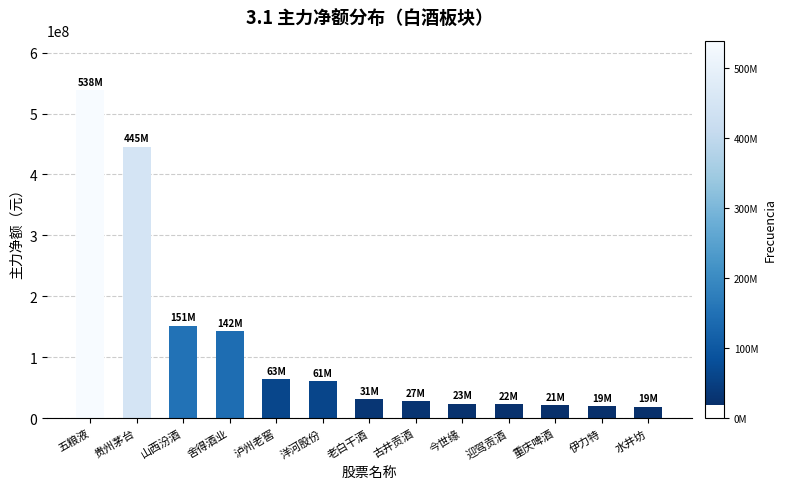

What is the maximum value shown in the chart?

538761004